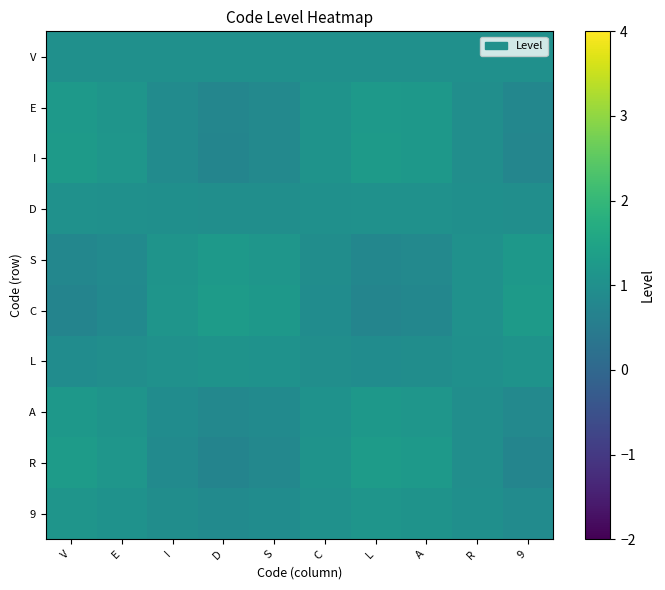

At how many categories does at least one series exceed 1?

10